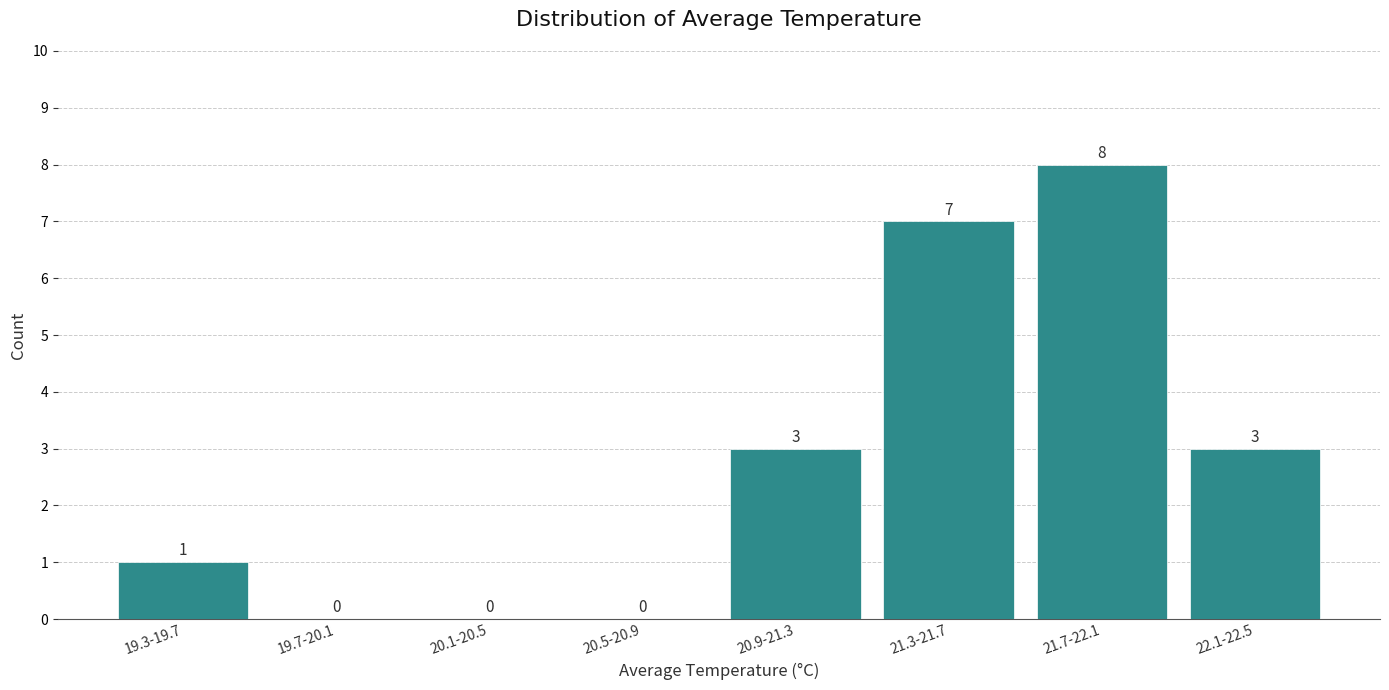

Reading right to left, transcribe all the data shown in this chart.

22.1-22.5=3	21.7-22.1=8	21.3-21.7=7	20.9-21.3=3	20.5-20.9=0	20.1-20.5=0	19.7-20.1=0	19.3-19.7=1